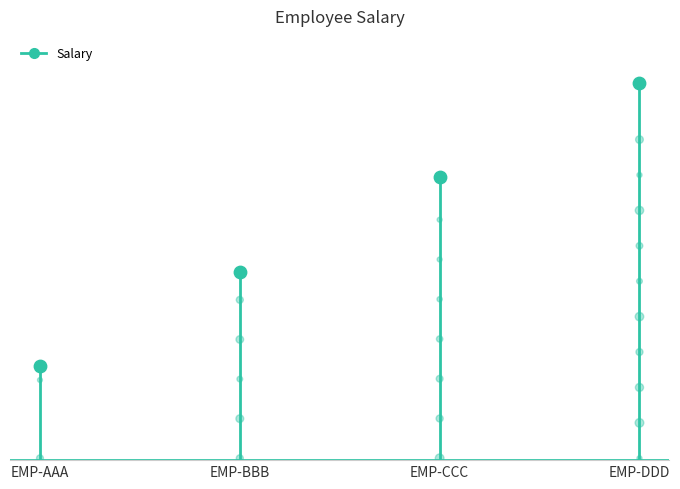

Between EMP-DDD and EMP-CCC, which is larger?

EMP-DDD